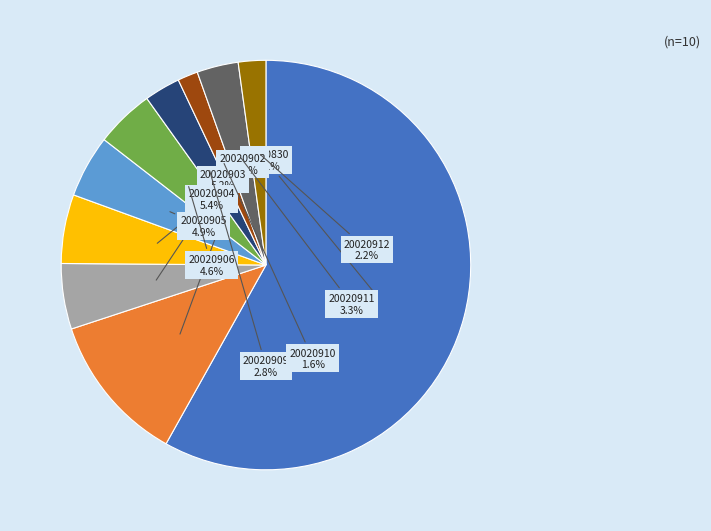

Does any single category account for the majority?

Yes